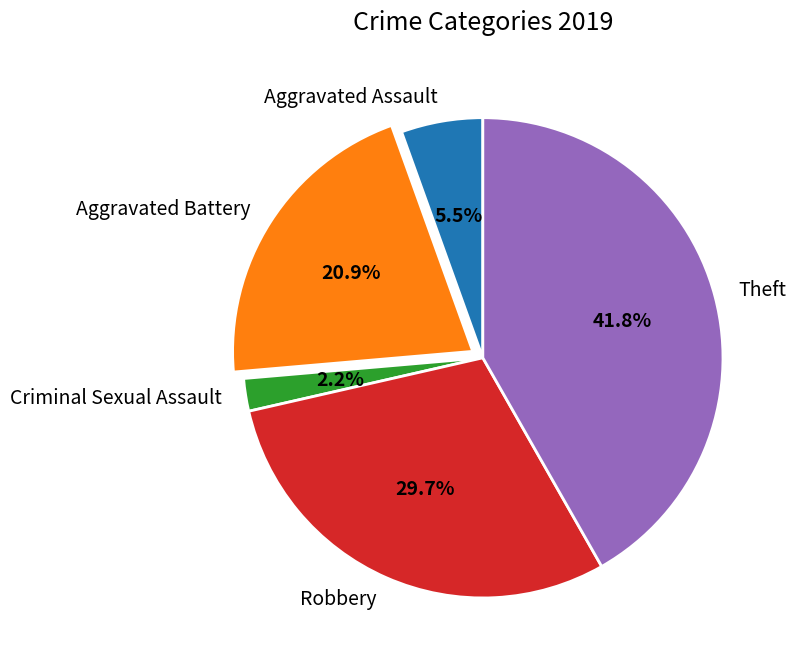

What is the largest slice in the pie chart?

Theft